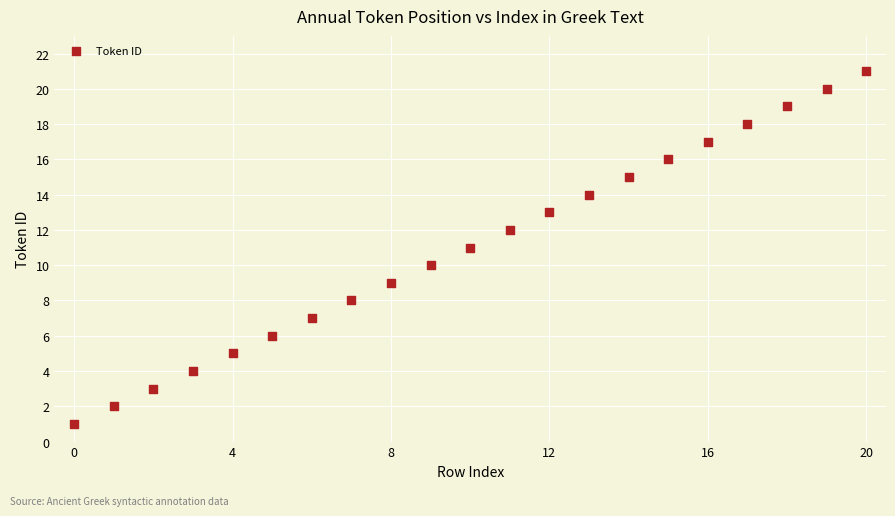

What is the range of Y values (max minus min)?

20